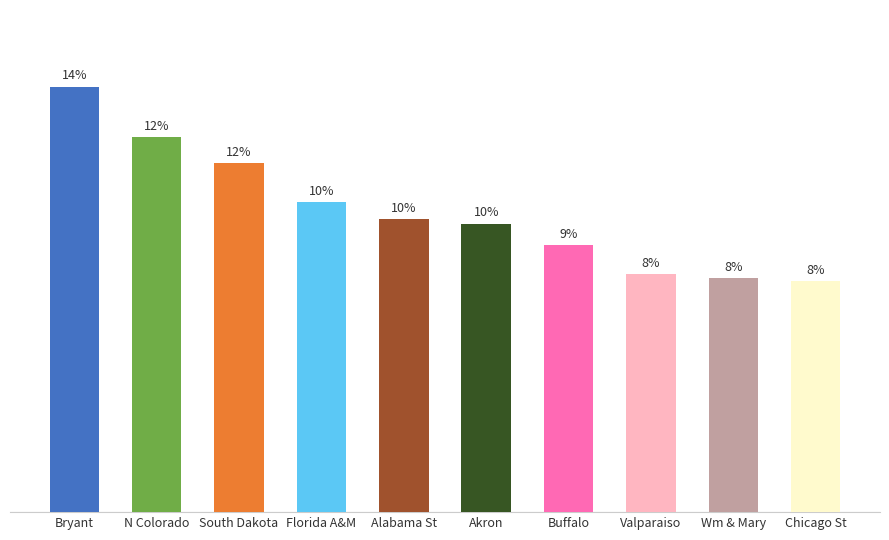

Does the chart contain any negative values?

No